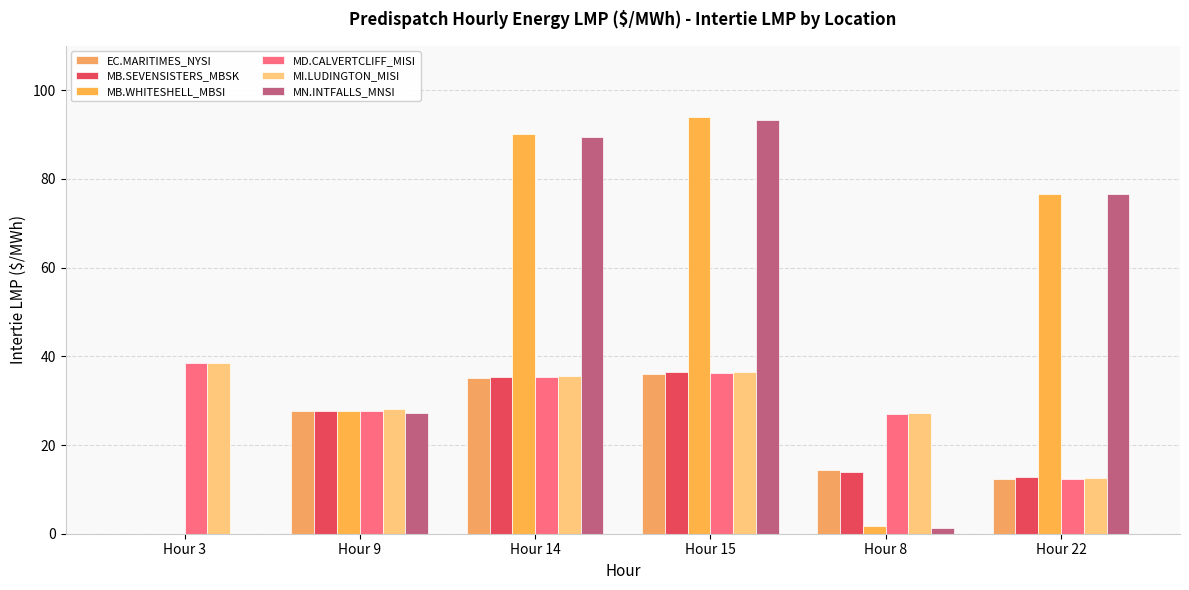

How many values in the MB.SEVENSISTERS_MBSK series exceed 27?

3